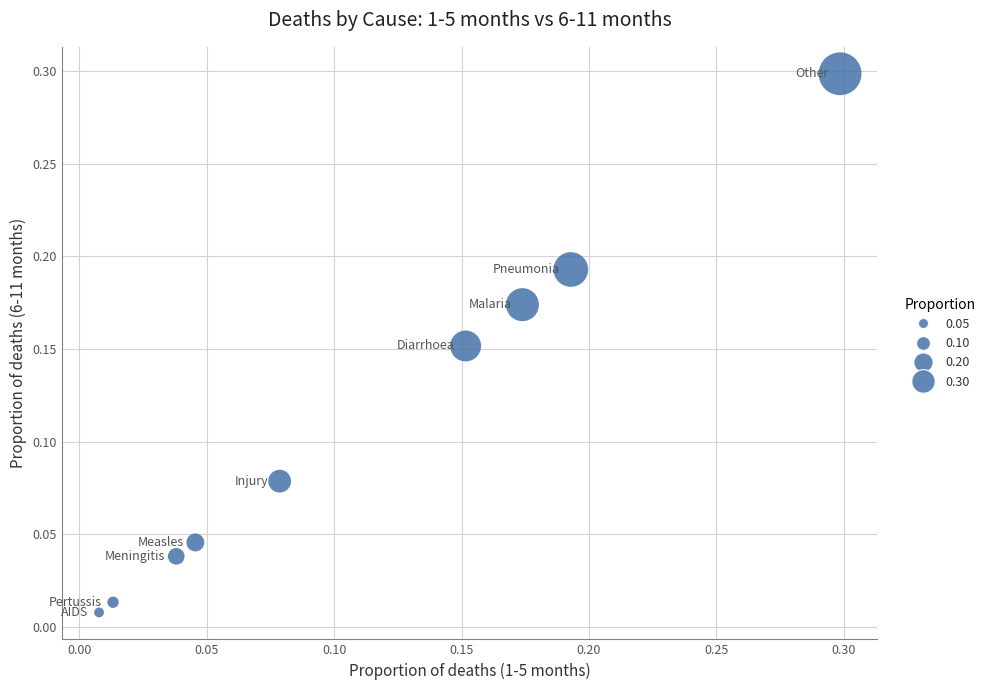

What is the range of Y values (max minus min)?

0.3